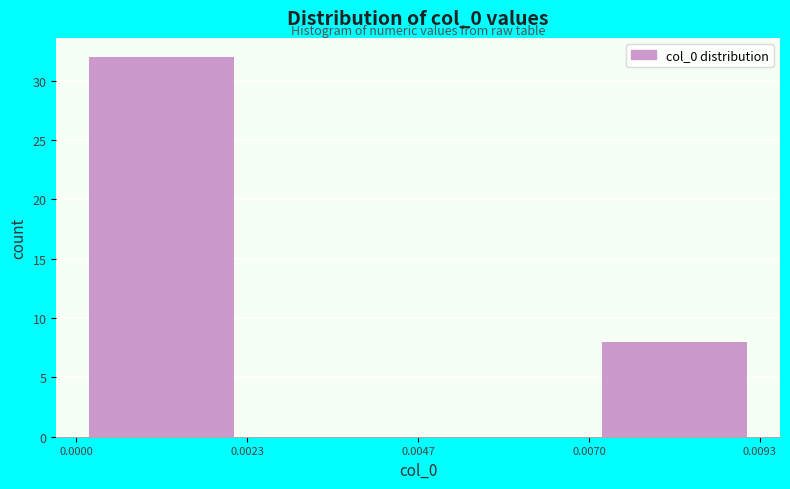

How tall is the bar that spans 0.0070 to 0.0093 on the x-axis? The values are not printed on the chart, so give them approximately, as read against the axis.

8